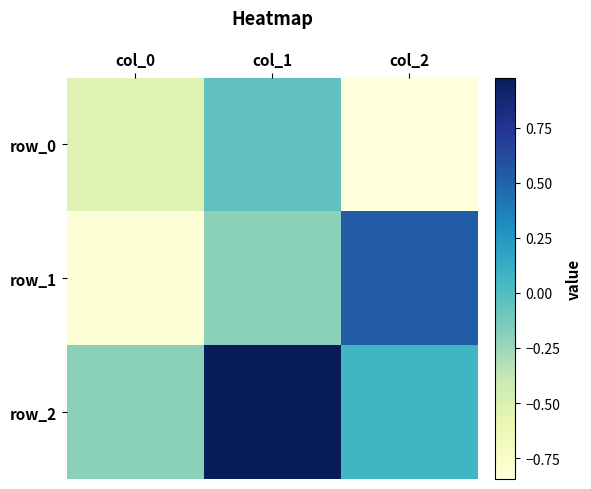

Which has a higher value, col_2 or col_1?

col_1